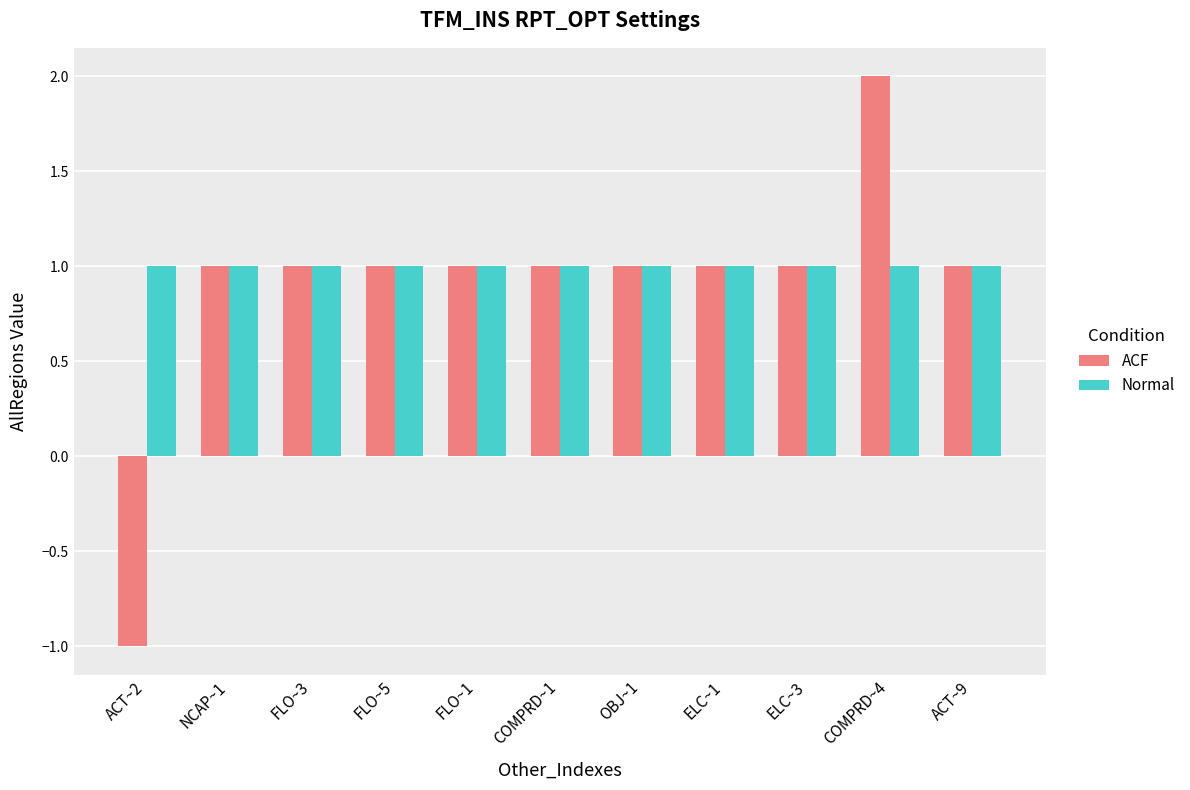

Reading left to right, transcribe all the data shown in this chart.

ACF: -1	1	1	1	1	1	1	1	1	2	1
Normal: 1	1	1	1	1	1	1	1	1	1	1